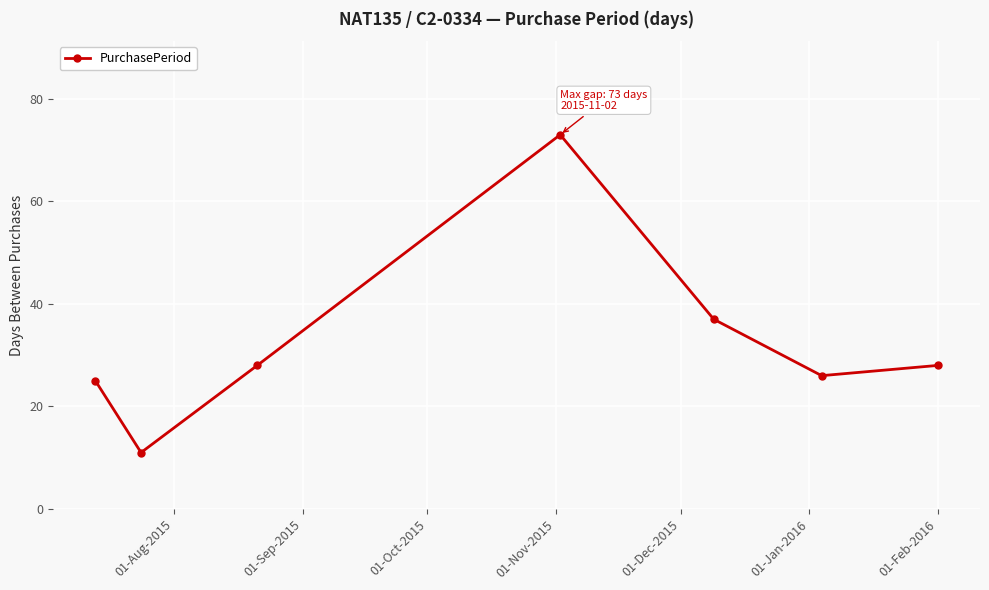

What is the value of the 1st point from the left?

25